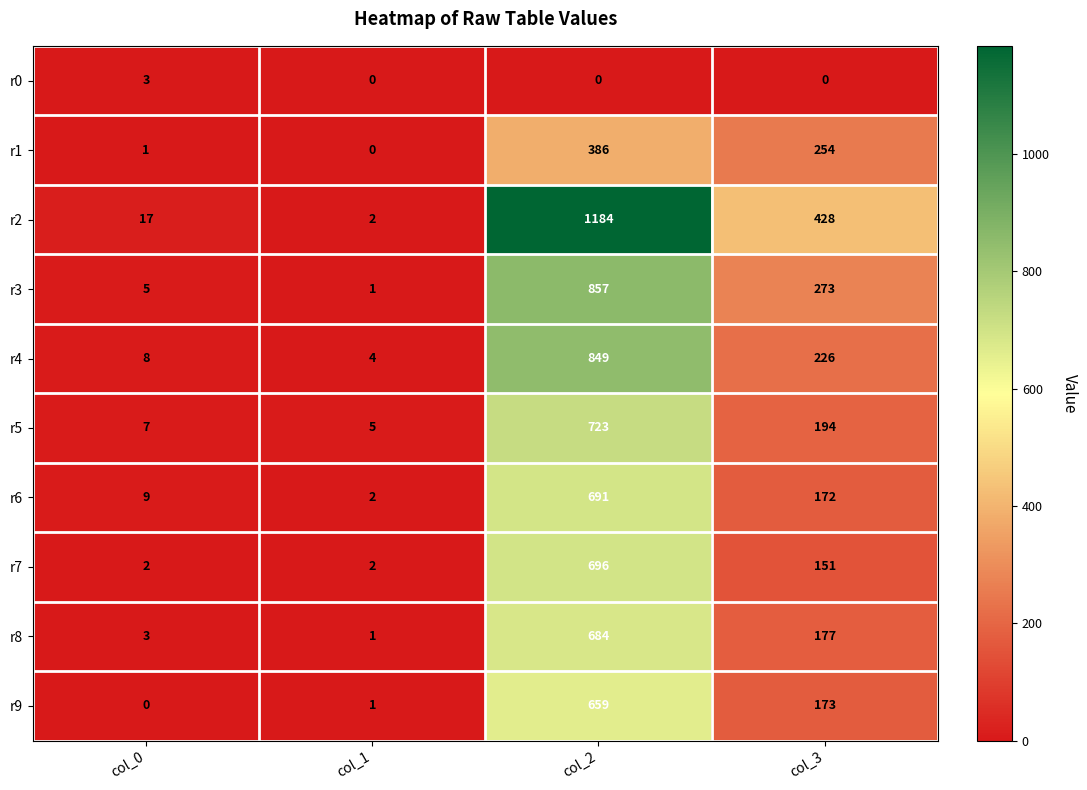

Which series has the widest spread of values?

r2